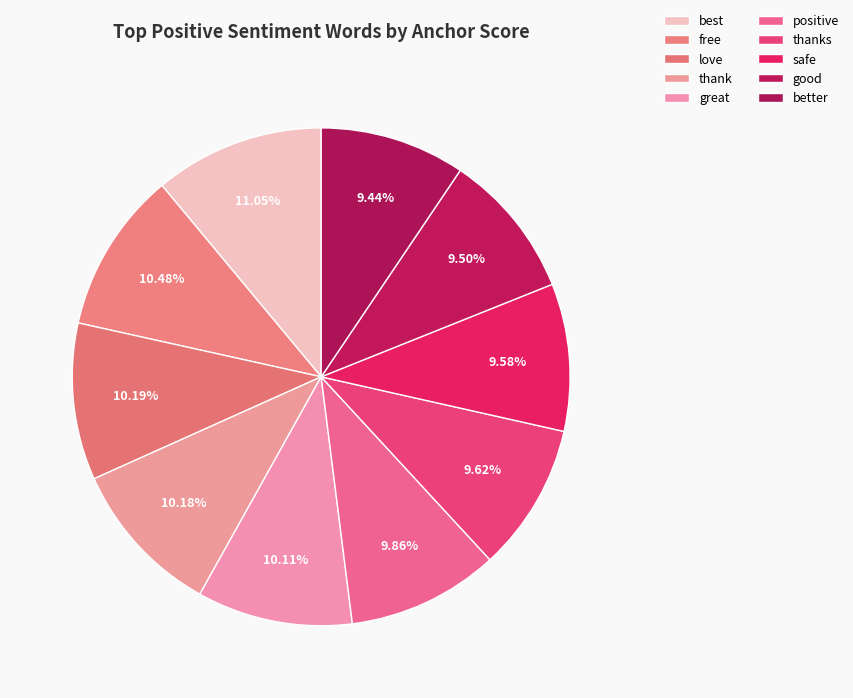

Is there a majority slice in this chart?

No